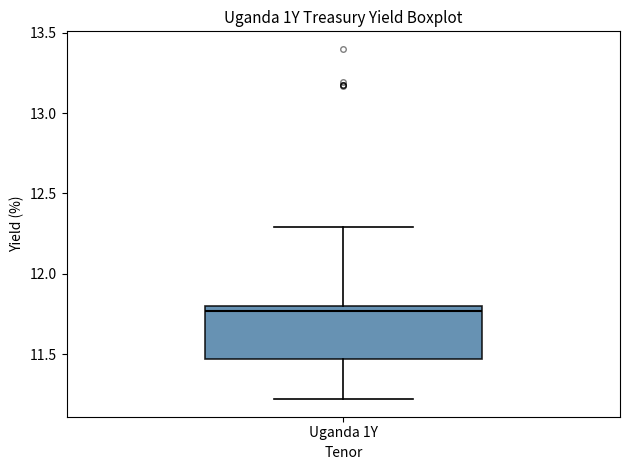

Where does the lower whisker of the box for Uganda 1Y end on the y-axis? The values are not printed on the chart, so give them approximately, as read against the axis.

11.20